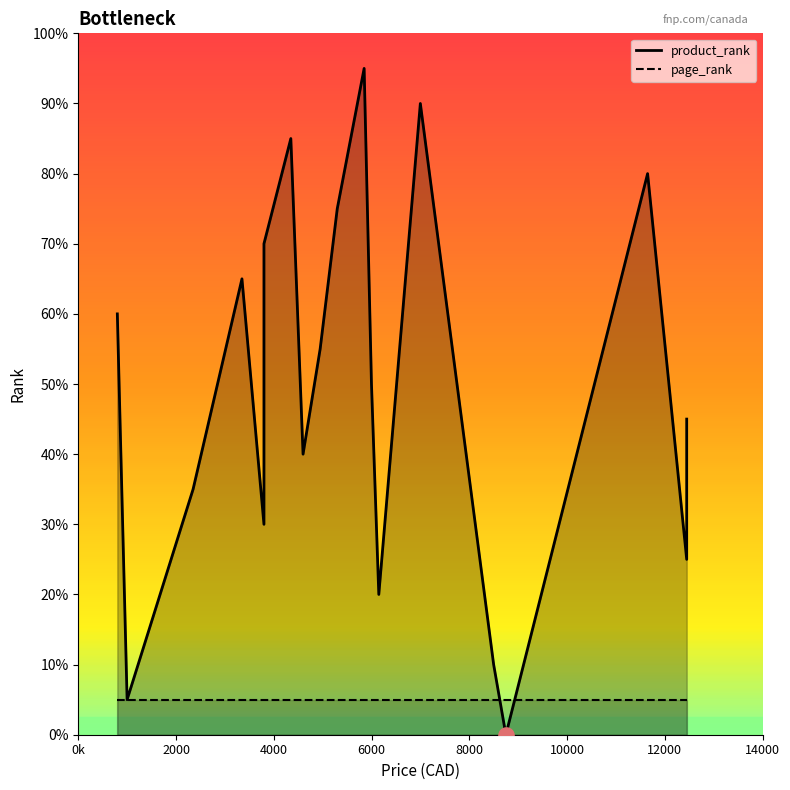

Is the value of page_rank at 15 greater than the value of product_rank at 10?

No